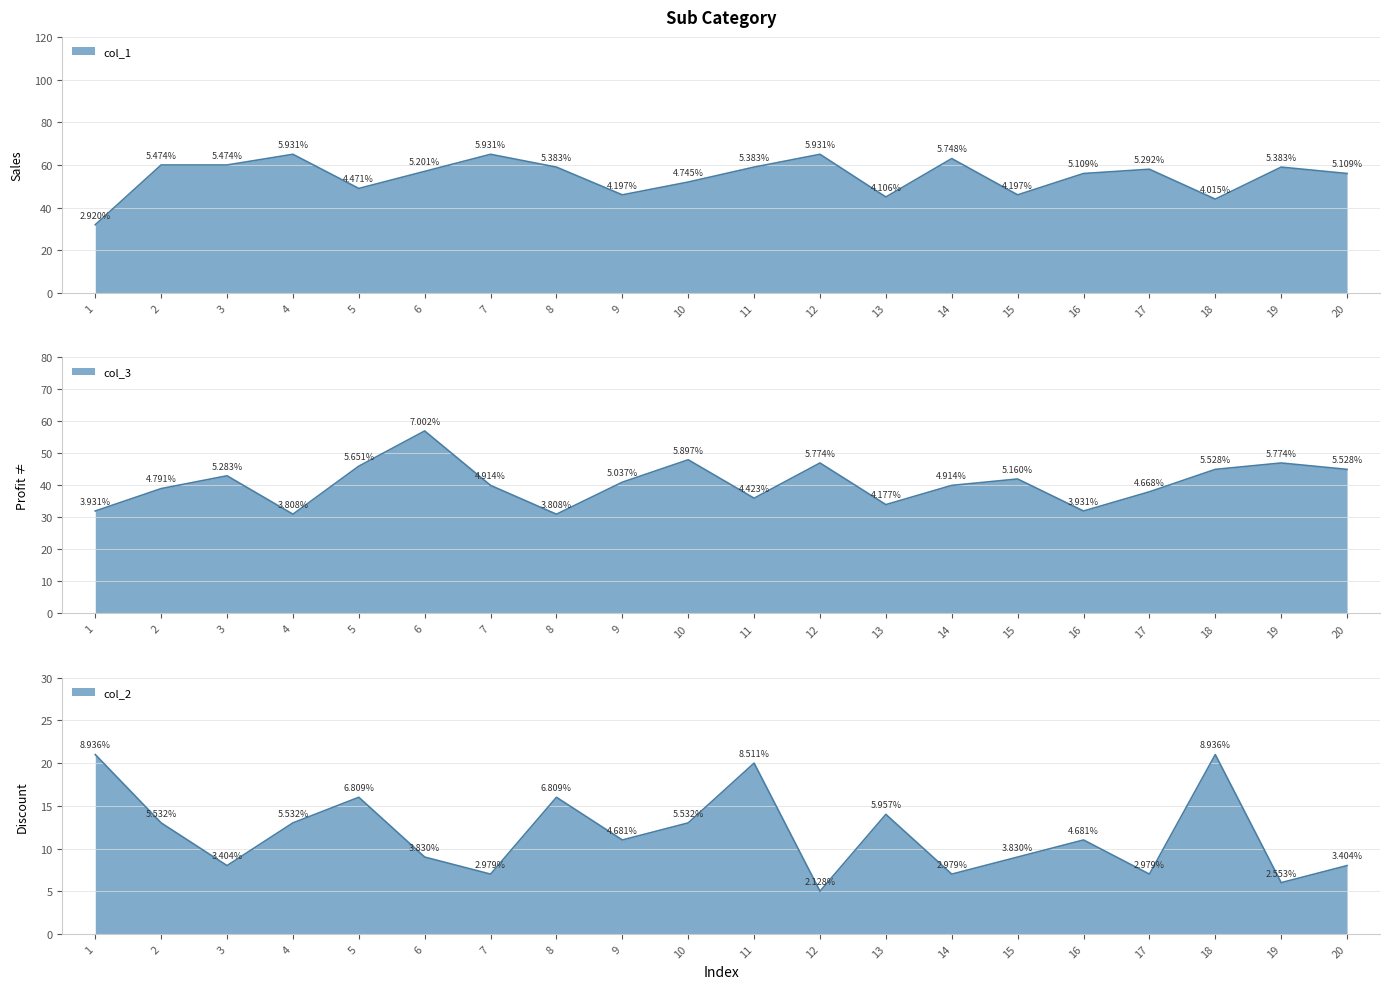

What is the sum of the col_3 values at 18 and 14?

85